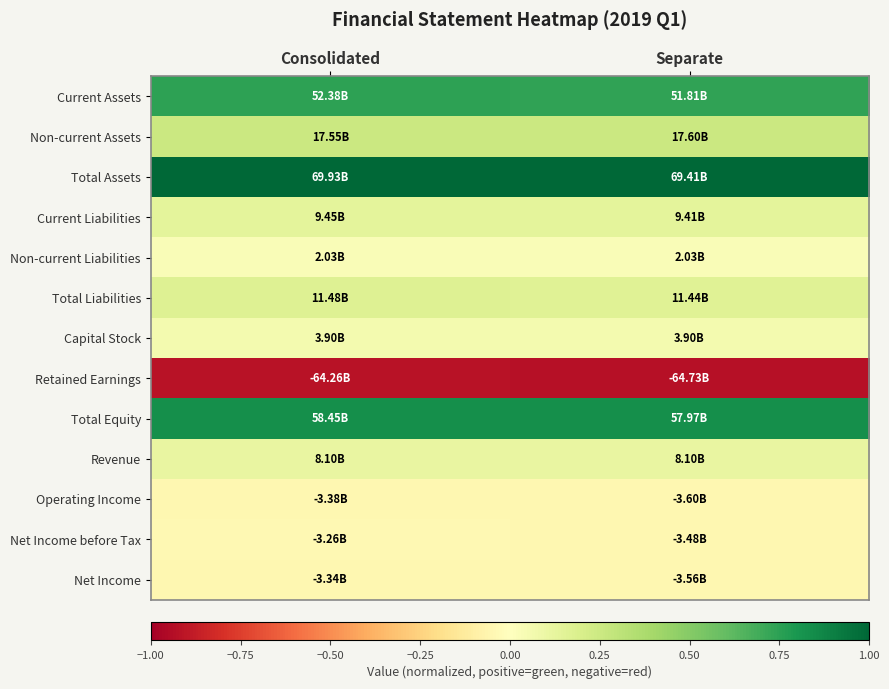

Between Separate and Consolidated, which is larger?

Consolidated